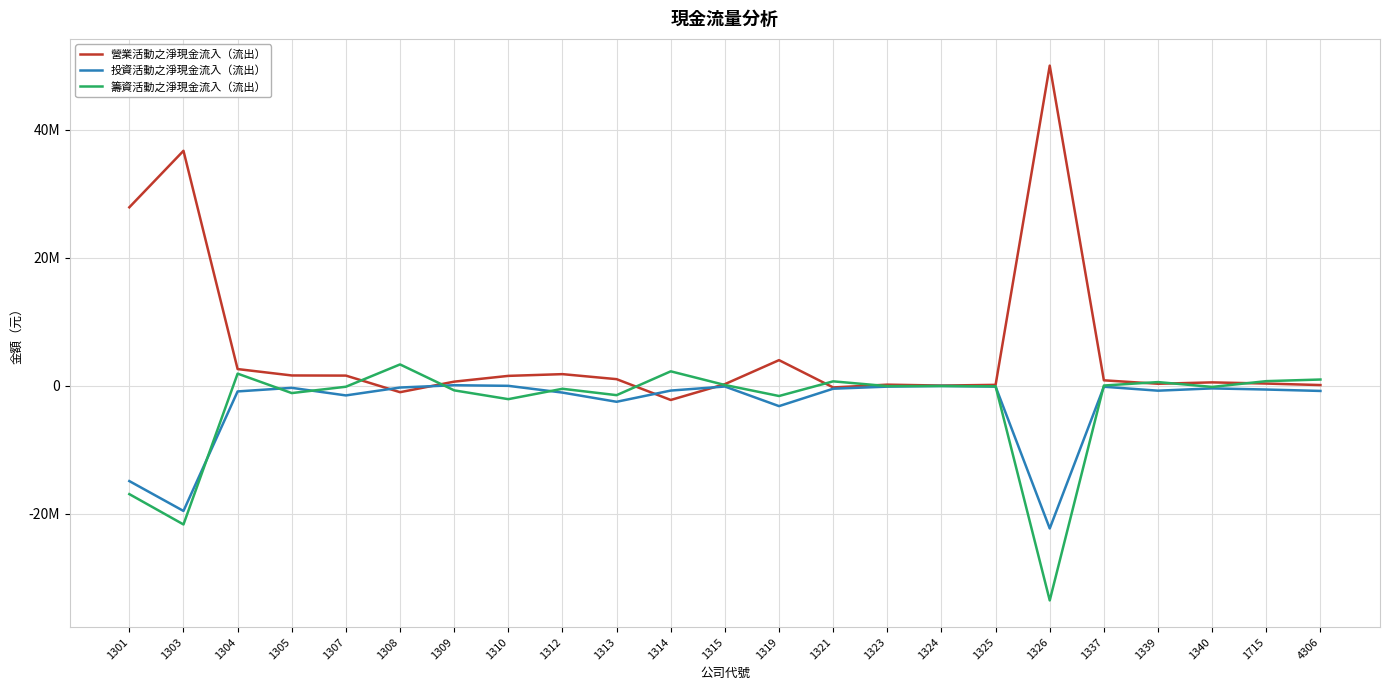

What are all the series names shown in the legend?

營業活動之淨現金流入（流出）, 投資活動之淨現金流入（流出）, 籌資活動之淨現金流入（流出）